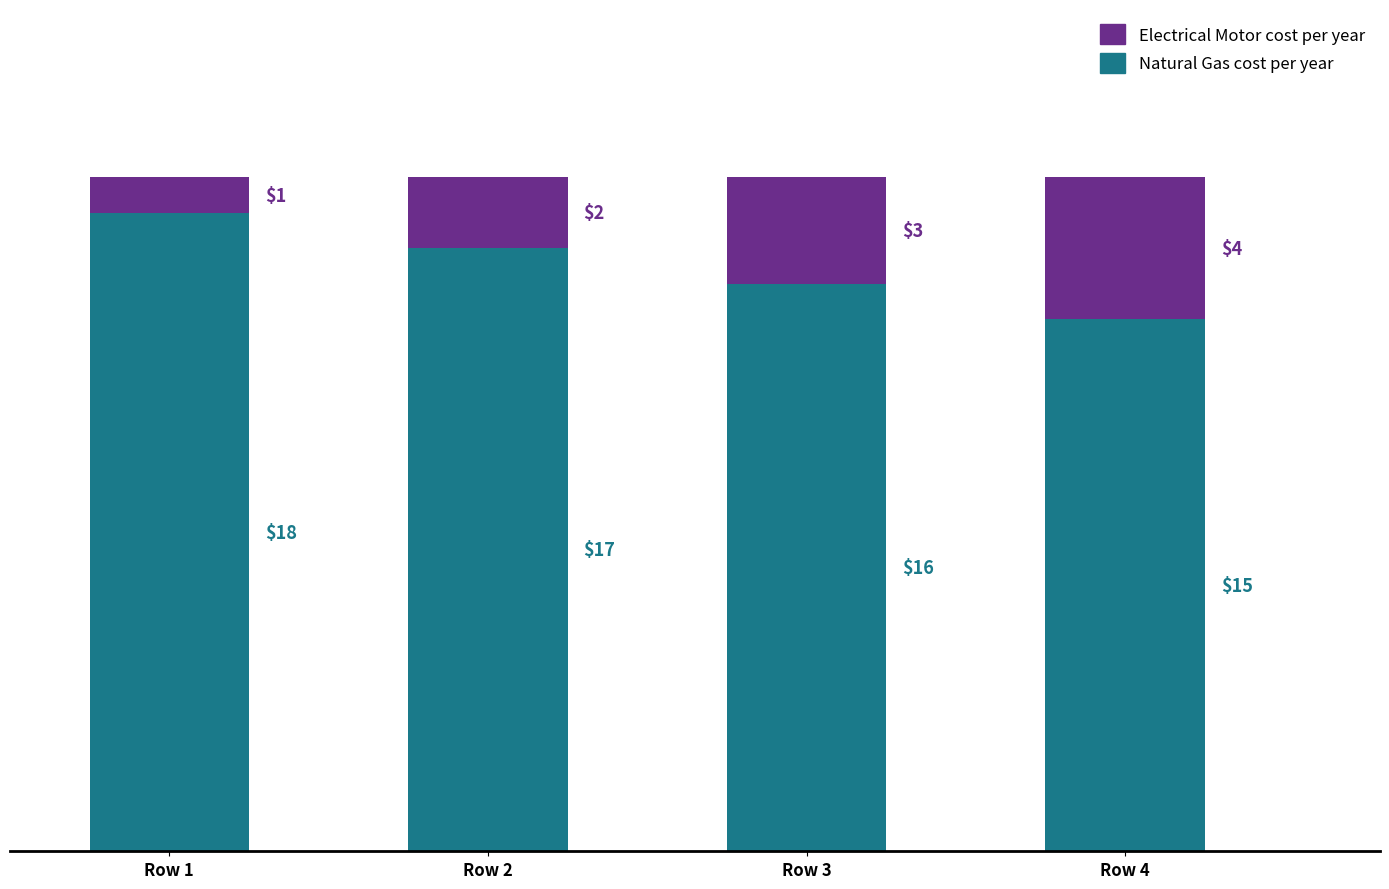

Reading right to left, list the values for the Natural Gas cost per year series.

Row 4=15	Row 3=16	Row 2=17	Row 1=18